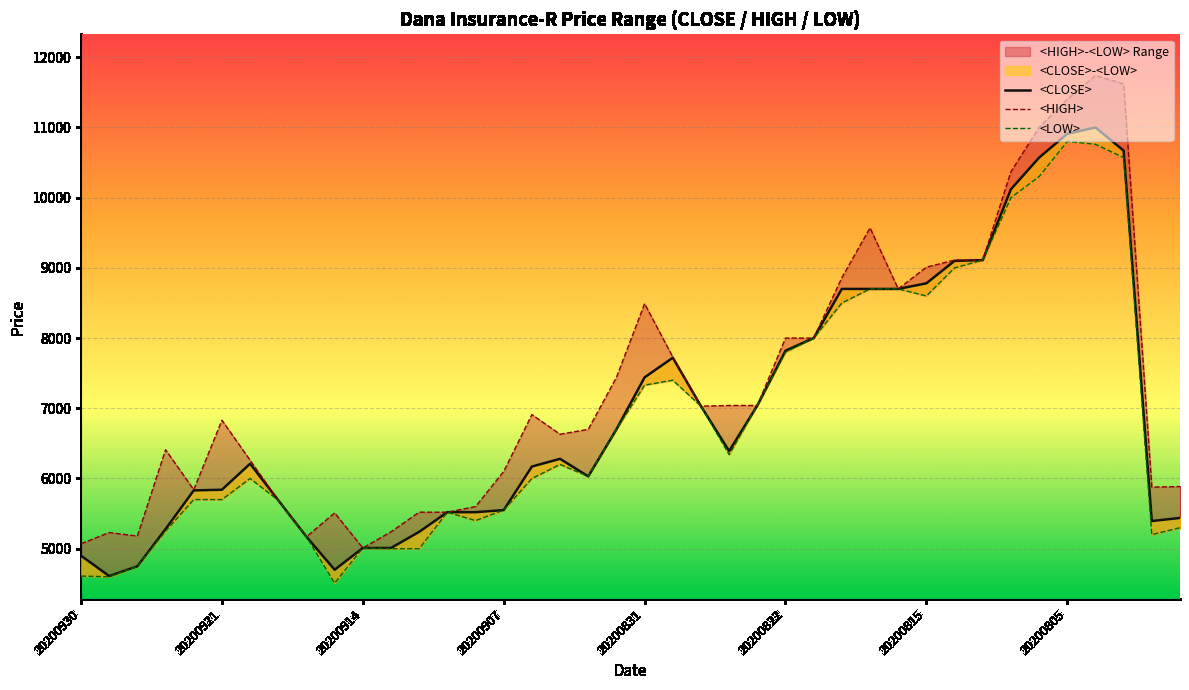

At which label does <CLOSE> first exceed 6280?

19